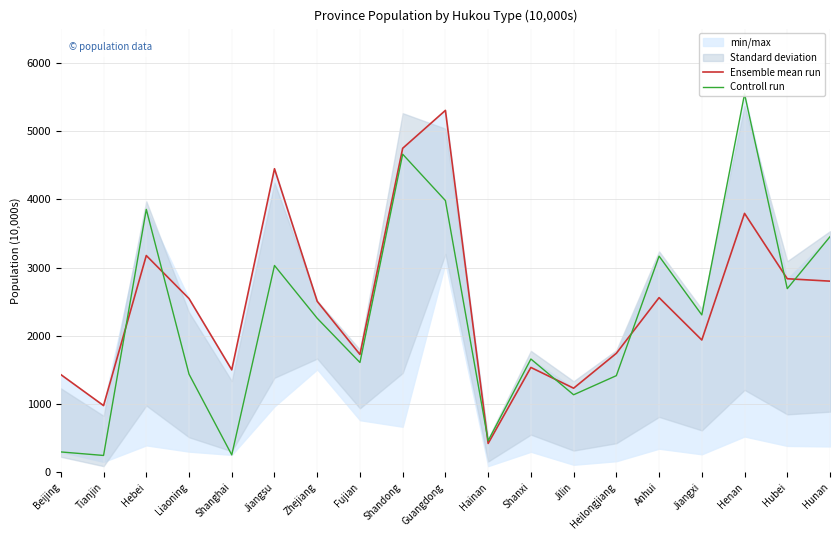

Does the chart display data point markers on the line(s)?

No